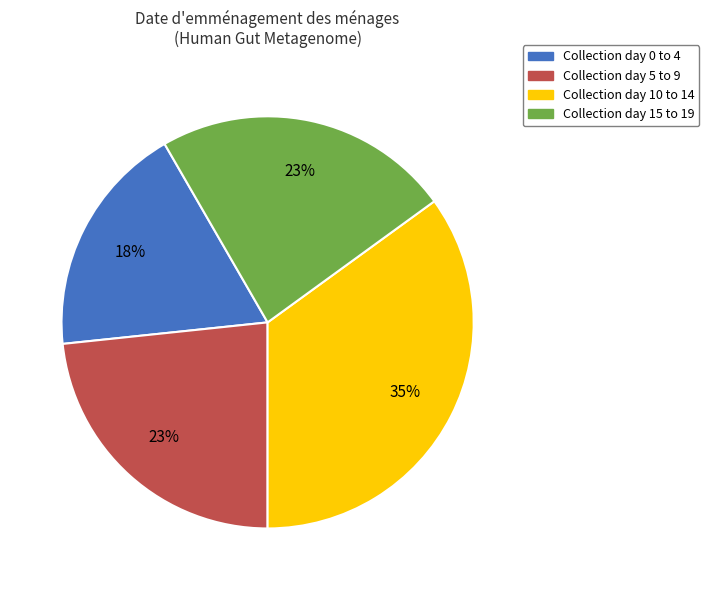

Is there a majority slice in this chart?

No